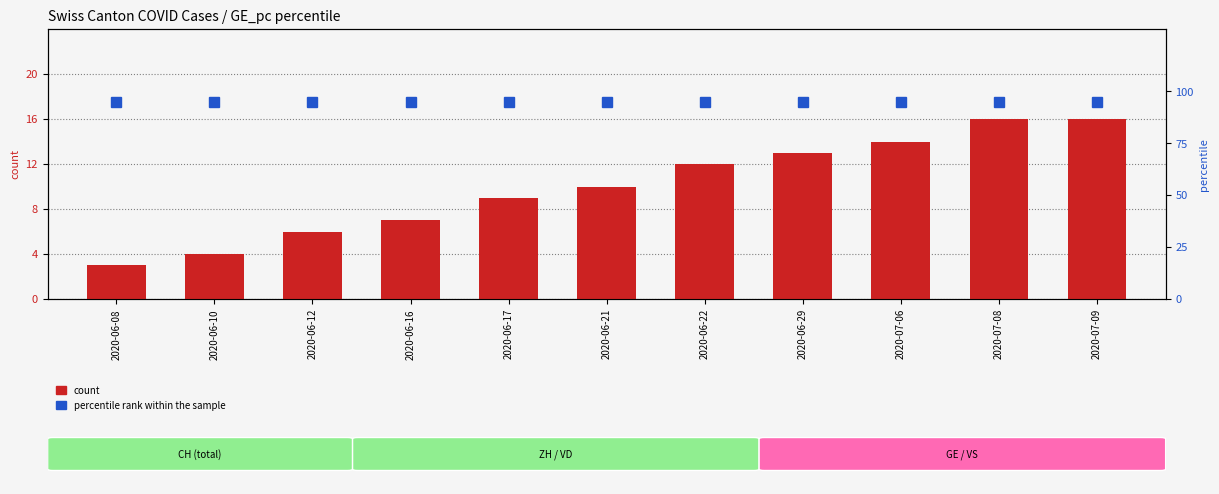

Reading left to right, what are all the values shown in this chart?

count: 2020-06-08=3	2020-06-10=4	2020-06-12=6	2020-06-16=7	2020-06-17=9	2020-06-21=10	2020-06-22=12	2020-06-29=13	2020-07-06=14	2020-07-08=16	2020-07-09=16
percentile rank within the sample: 2020-06-08=95	2020-06-10=95	2020-06-12=95	2020-06-16=95	2020-06-17=95	2020-06-21=95	2020-06-22=95	2020-06-29=95	2020-07-06=95	2020-07-08=95	2020-07-09=95